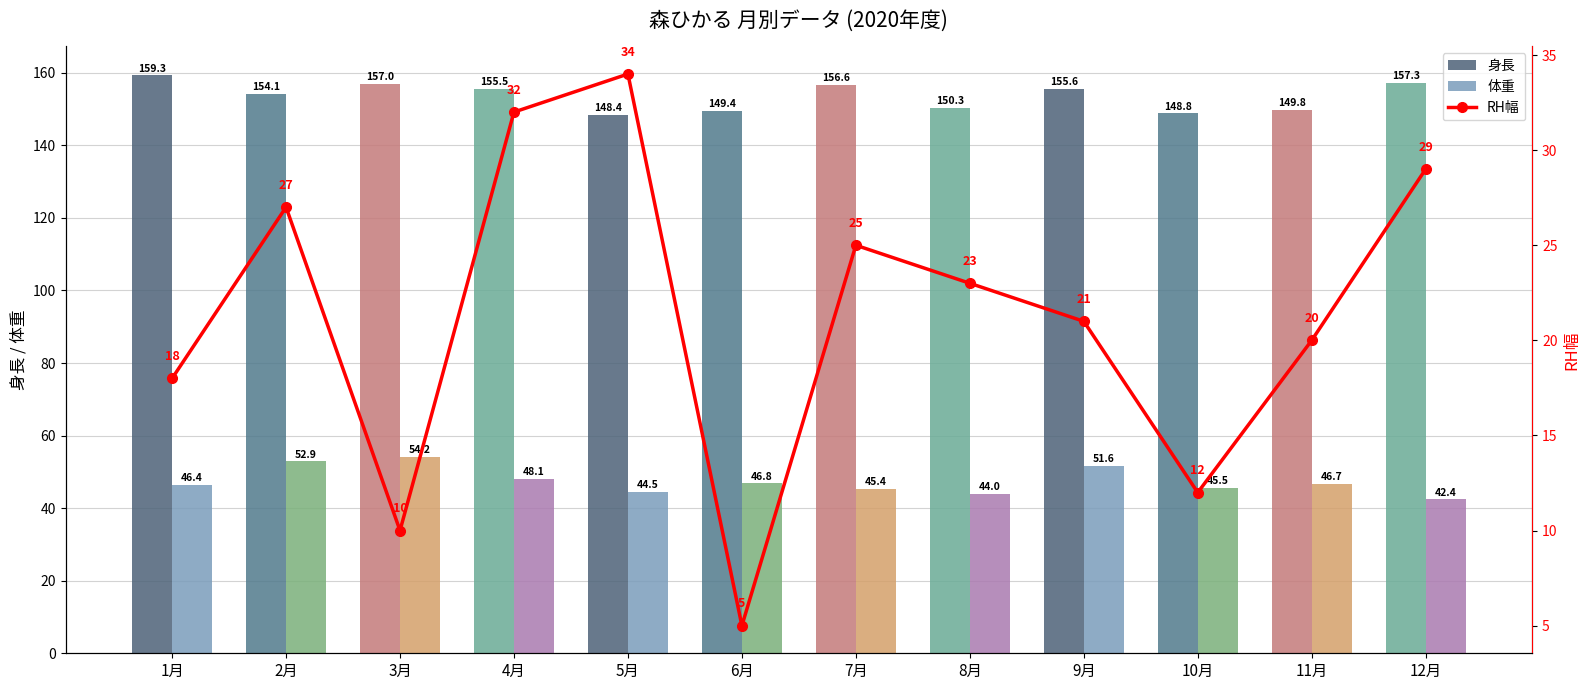

Which series changed the most between 8月 and 12月?

身長